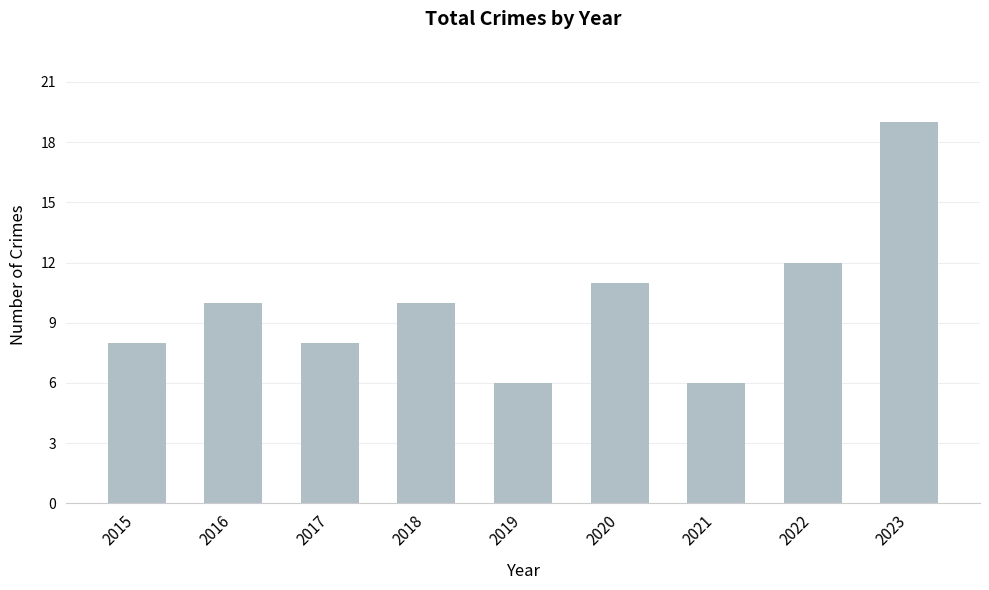

Is it true that the value at 2016 is 15?

False